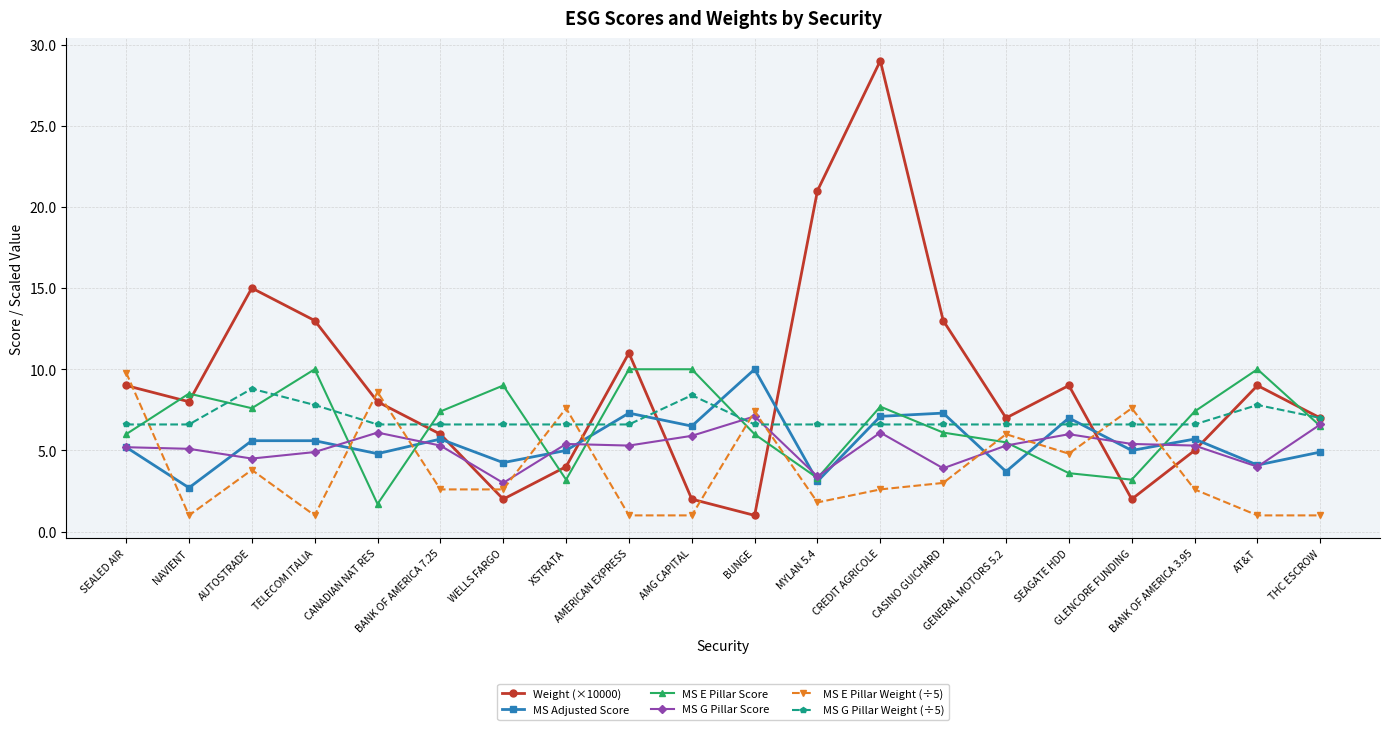

The value of MS E Pillar Weight (÷5) at NAVIENT is 1.0. True or false?

True